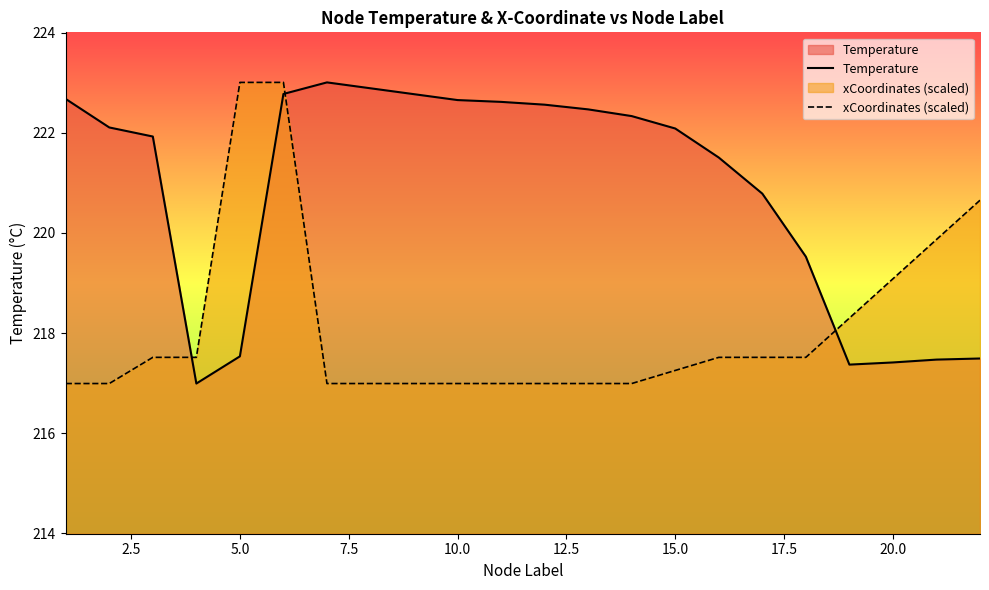

True or false: xCoordinates (scaled) has a value of 217.3 at 15.0.

True